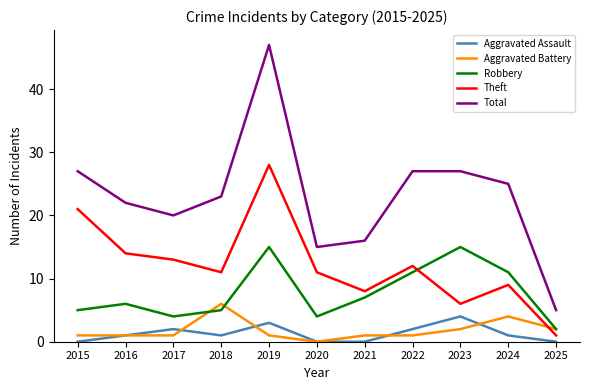

True or false: Aggravated Battery and Aggravated Assault intersect in this chart.

True